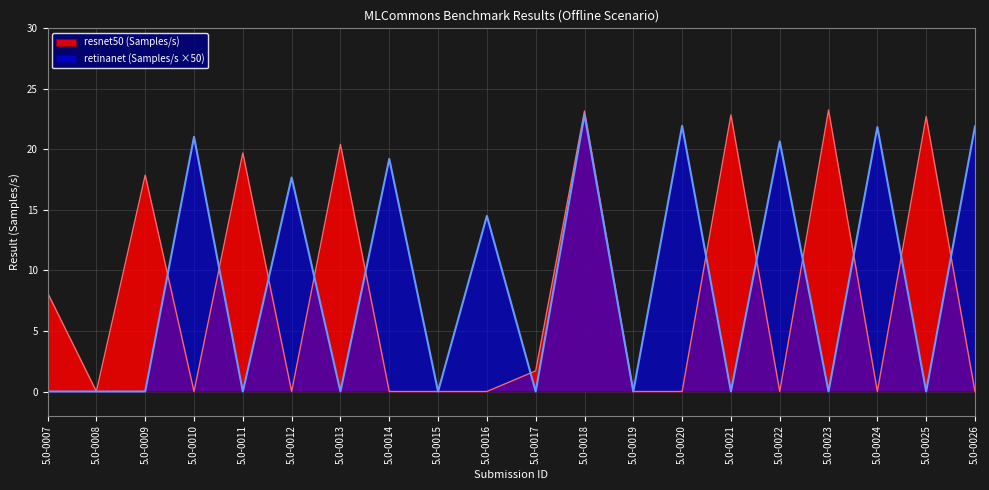

Between 5.0-0013 and 5.0-0026, which series saw the biggest shift?

retinanet (Samples/s ×50)